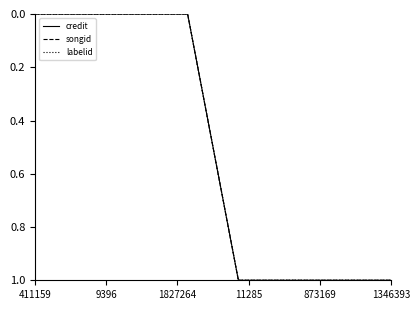

At how many categories does at least one series exceed 0?

4